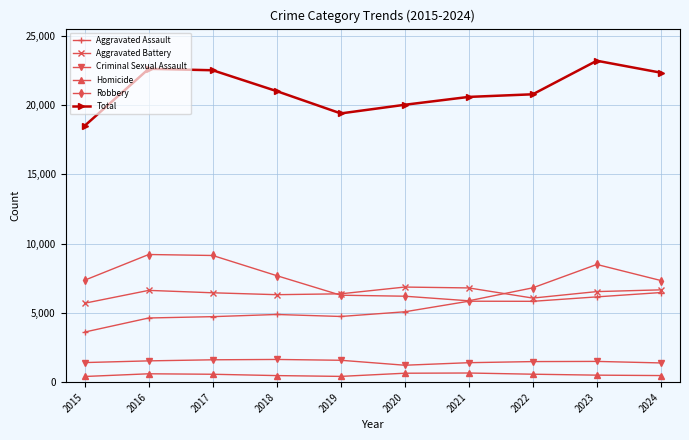

True or false: Robbery and Total intersect in this chart.

False